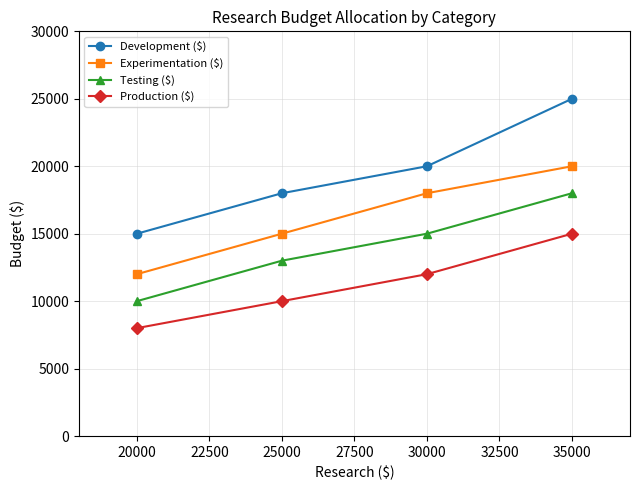

What is the minimum value for Production ($)?

8000